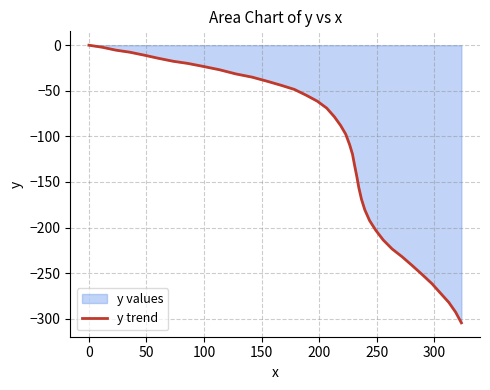

Count the number of values greater than -88.

19